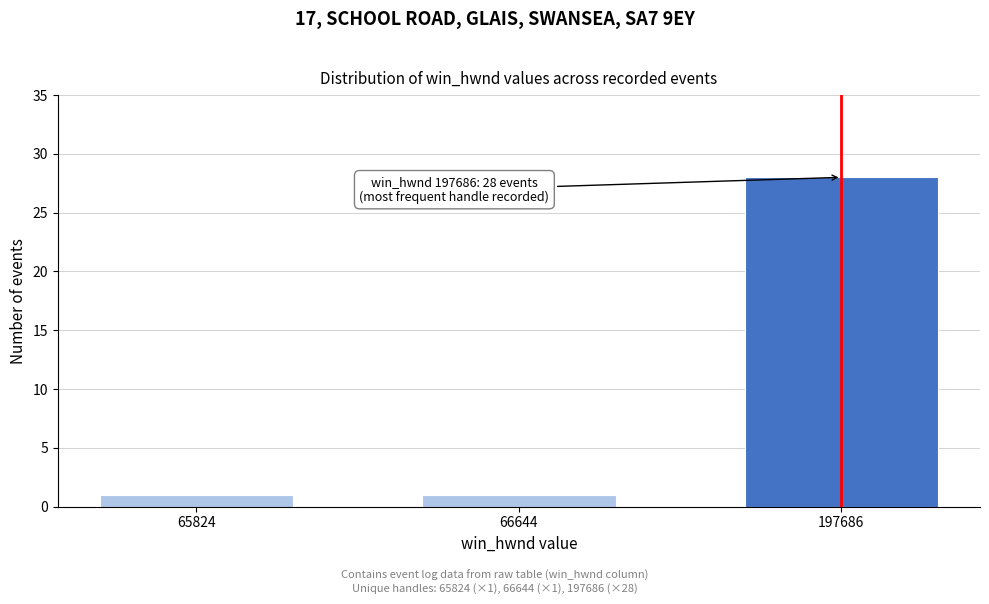

Reading left to right, transcribe all the data shown in this chart.

1	1	28